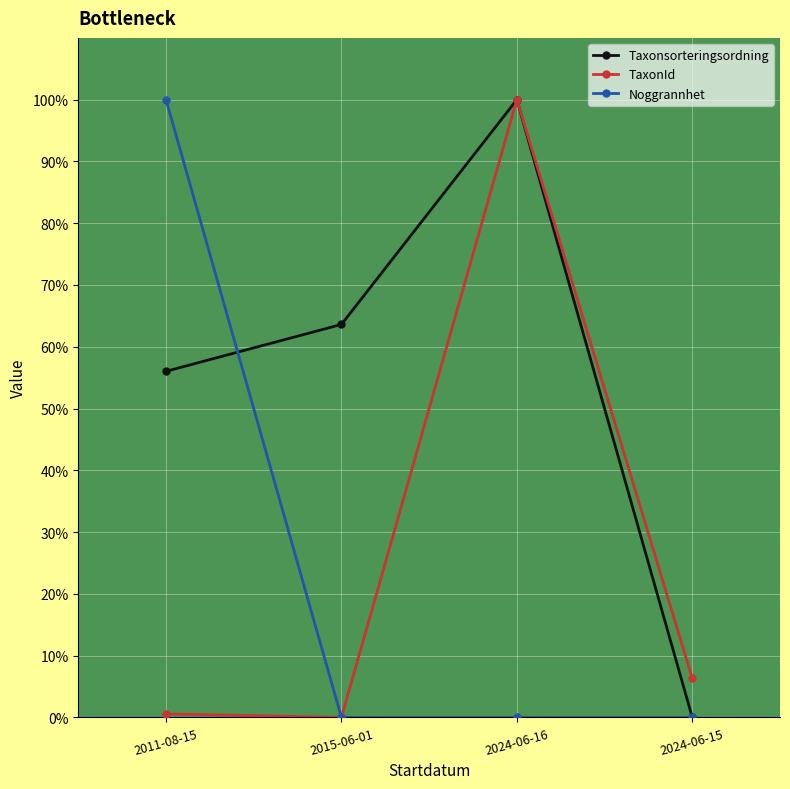

Reading left to right, list all the values displayed in this chart.

Taxonsorteringsordning: 56.0	63.6	100.0	0.0
TaxonId: 0.6	0.0	100.0	6.3
Noggrannhet: 100.0	0.0	0.0	0.0